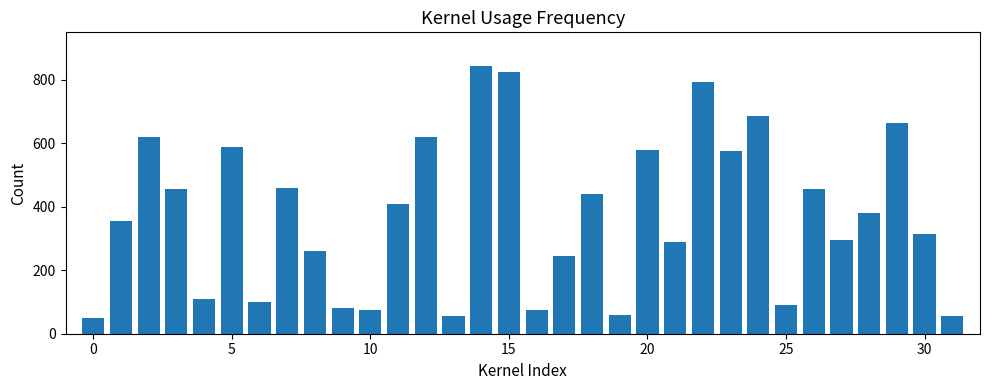

What is the smallest value displayed?

50